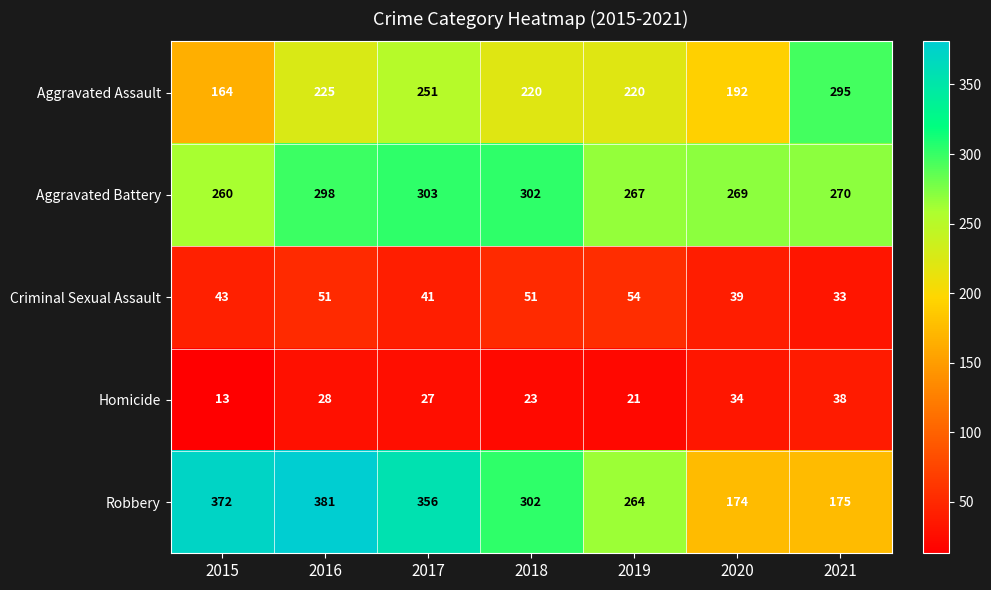

What is the sum of the Criminal Sexual Assault values at 2015 and 2018?

94